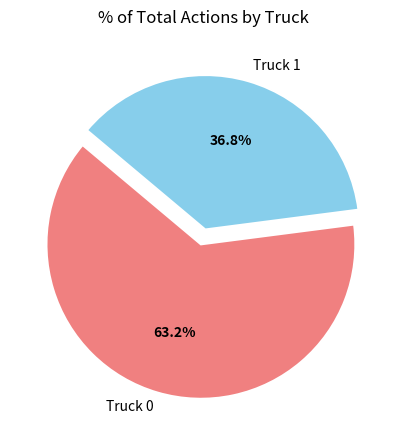

Does any single category account for the majority?

Yes